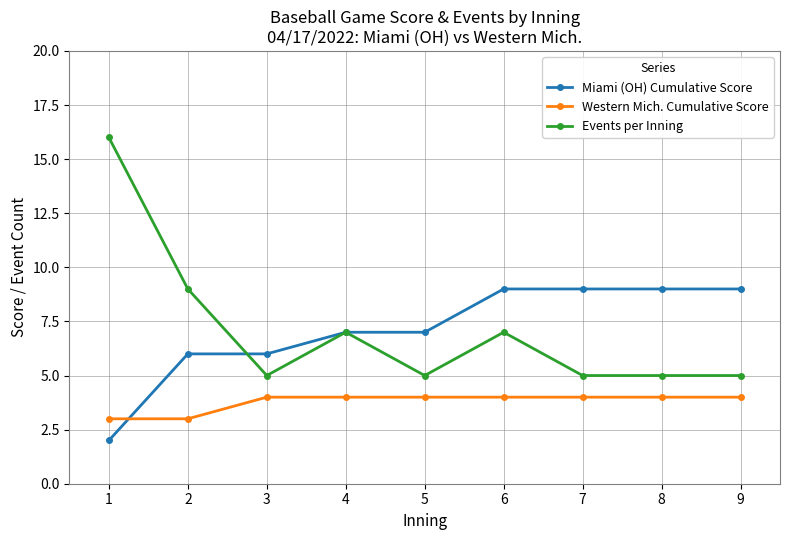

True or false: Western Mich. Cumulative Score has a value of 1 at 8.

False